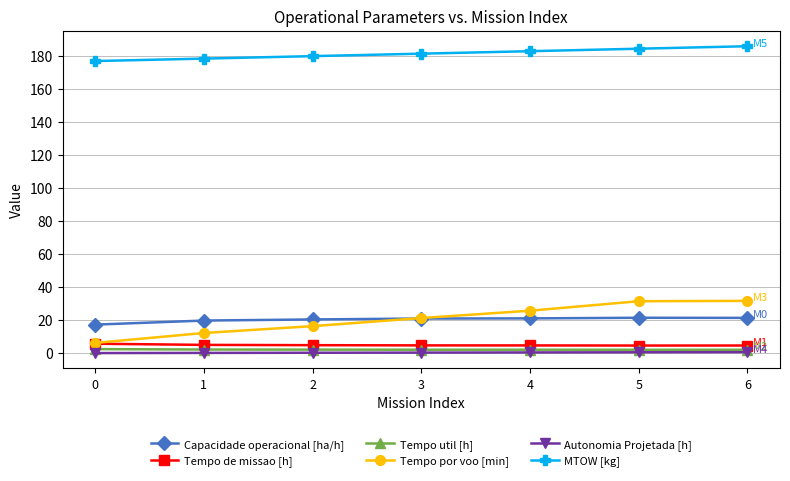

Which series has the largest total across all categories?

MTOW [kg]